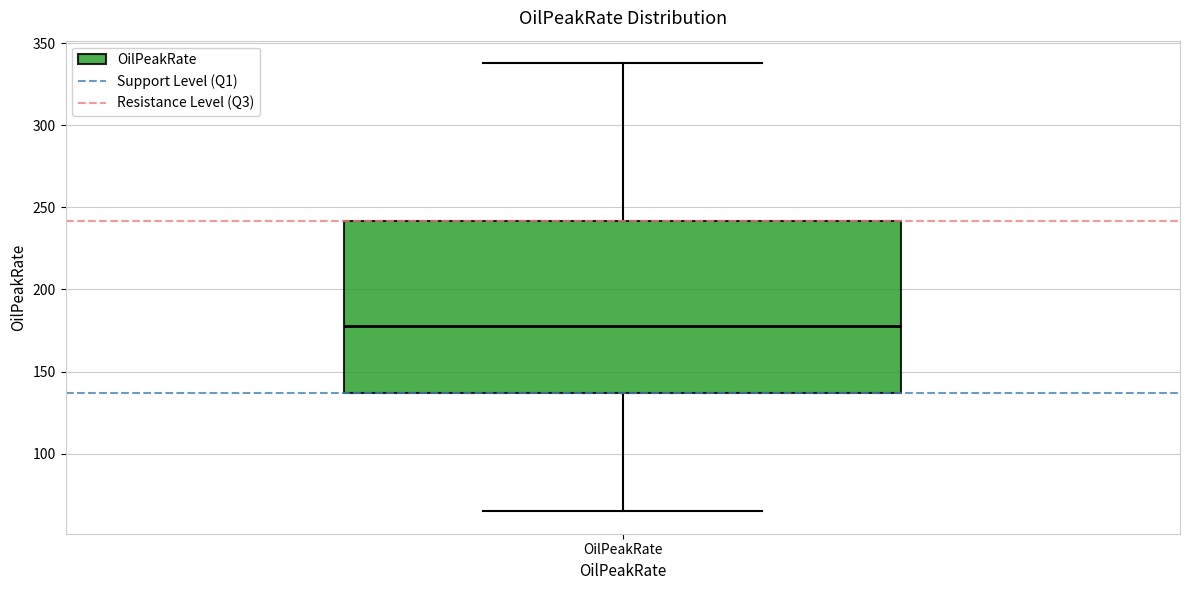

Transcribe this box plot: give where the median line is, the range the box spans, and where the two whiskers end, as read against the y-axis. The values are not printed on the chart, so give them approximately, as read against the axis.

median 180, box 135 to 240, whiskers 65 to 340